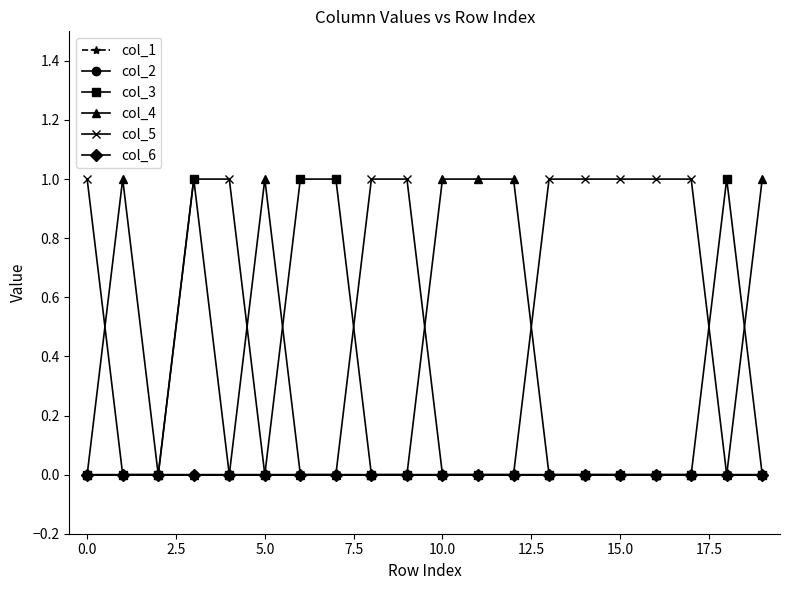

Is this an area chart (filled region under the line)?

No